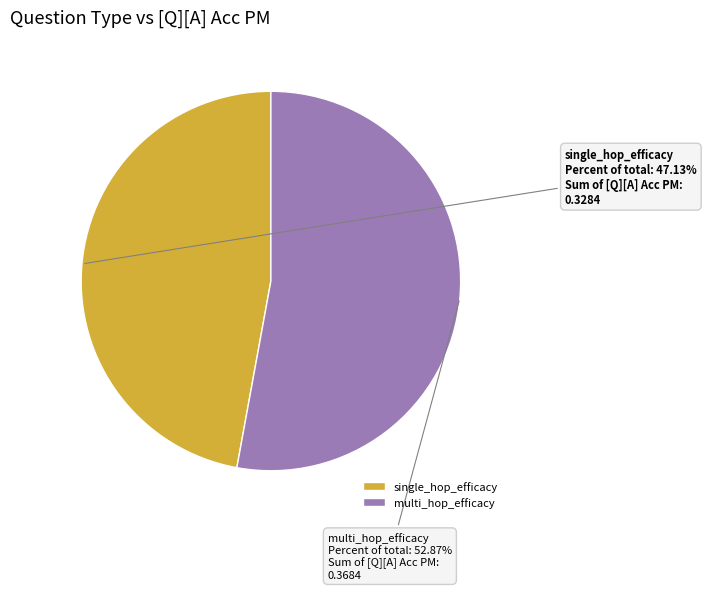

What is the smallest slice in the pie chart?

single_hop_efficacy